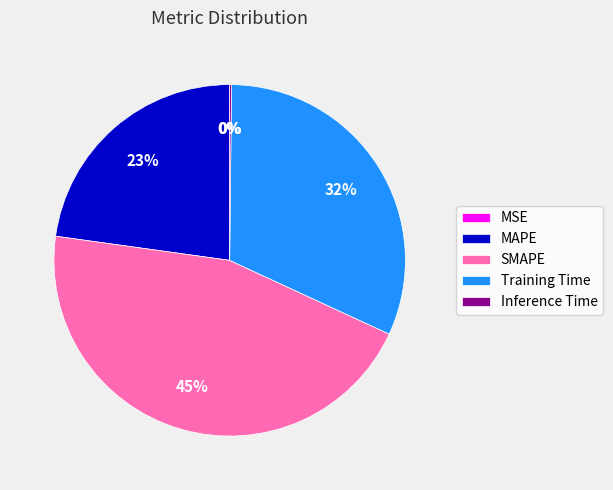

Approximately how many times larger is the value at MAPE compared to SMAPE?

0.5